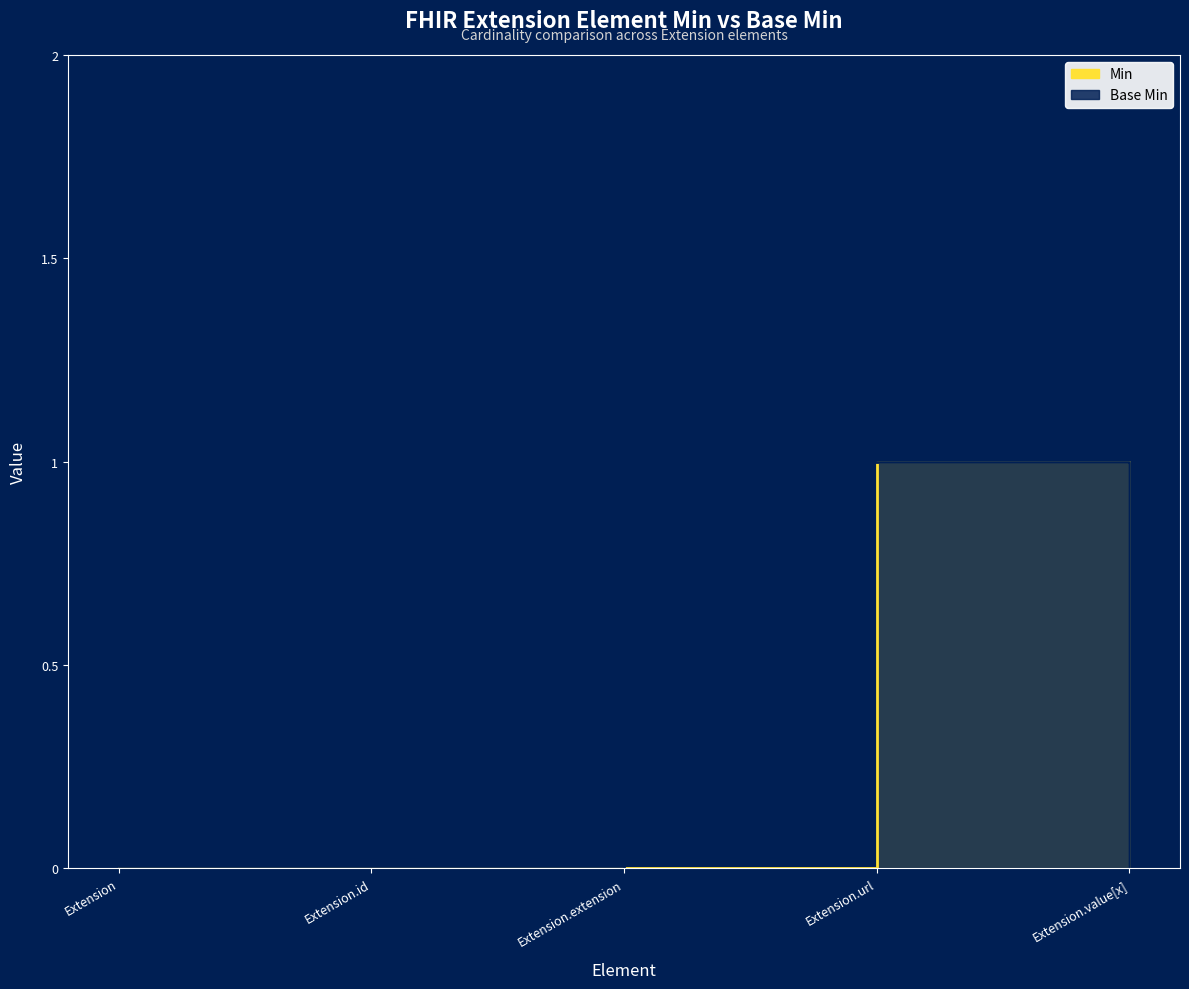

Is it true that Base Min equals 1 at Extension.extension?

True